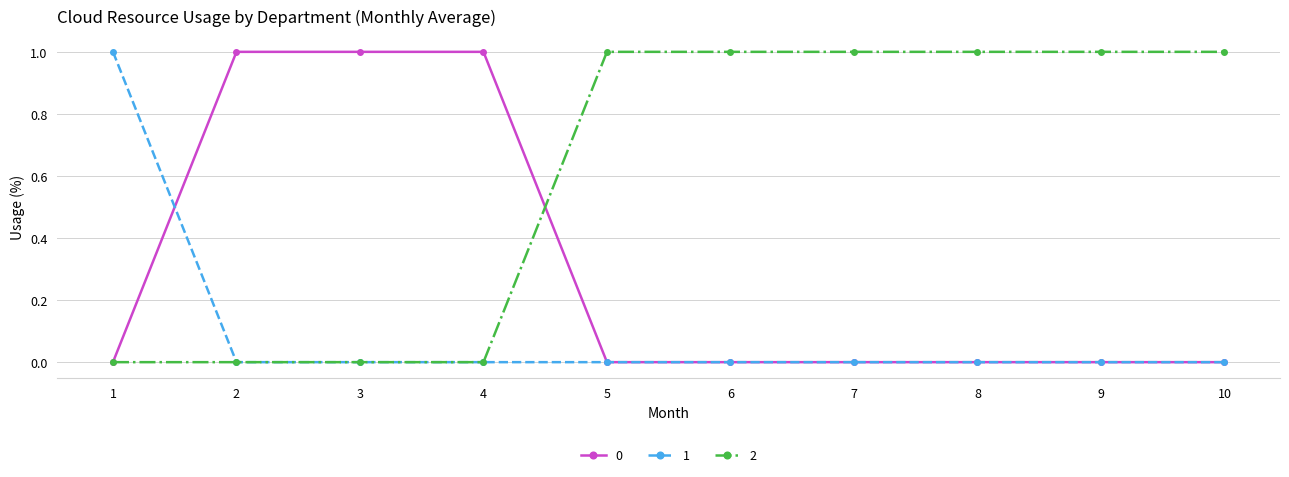

Read the 2 value at 10.

1